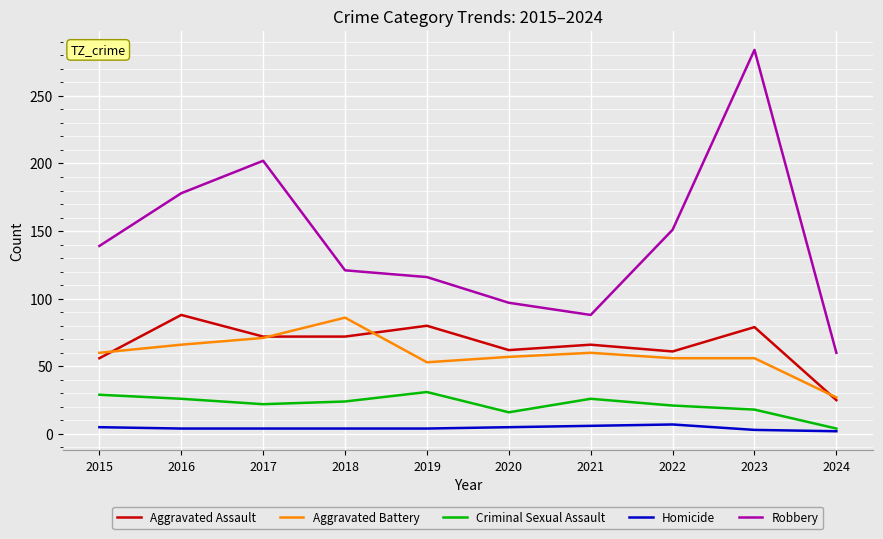

The value of Aggravated Battery at 2020 is 57. True or false?

True